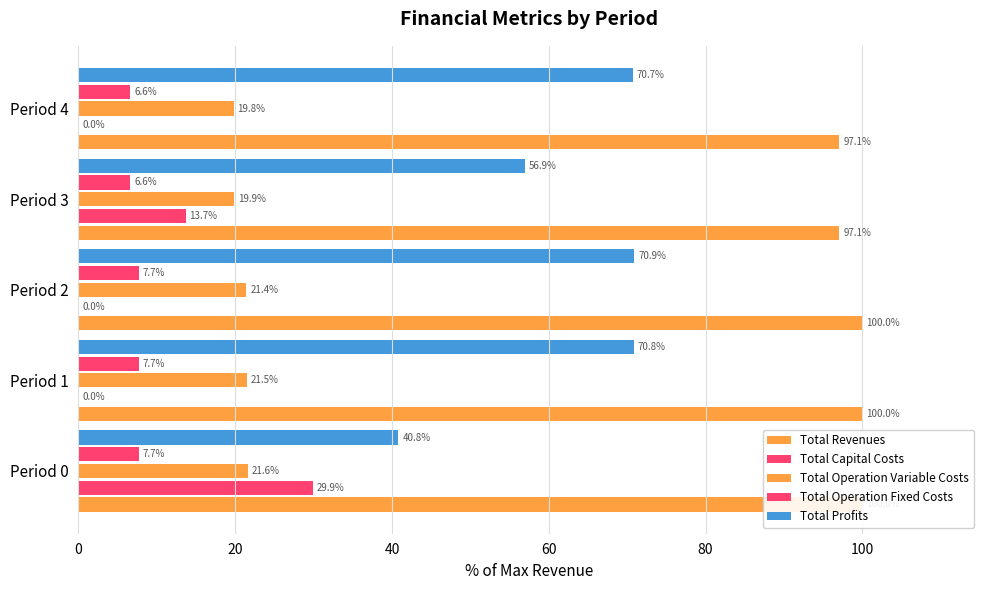

The value of Total Capital Costs at Period 2 is 0.0. True or false?

True